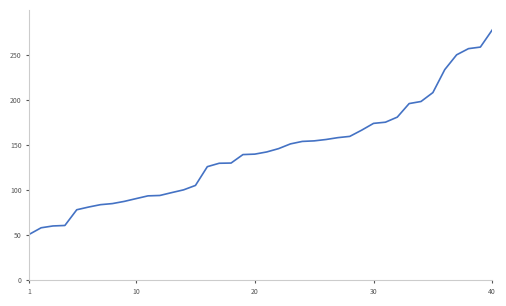

What is the maximum value shown in the chart?

277.4